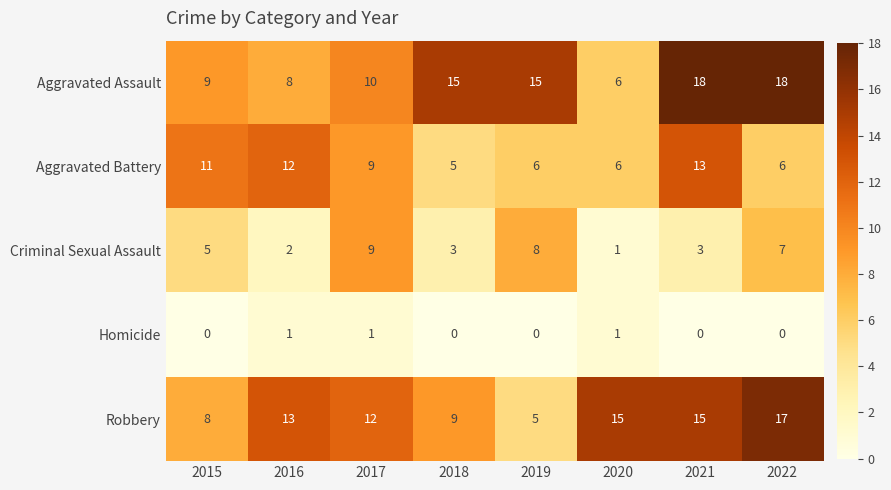

What is the maximum value shown in the chart?

18